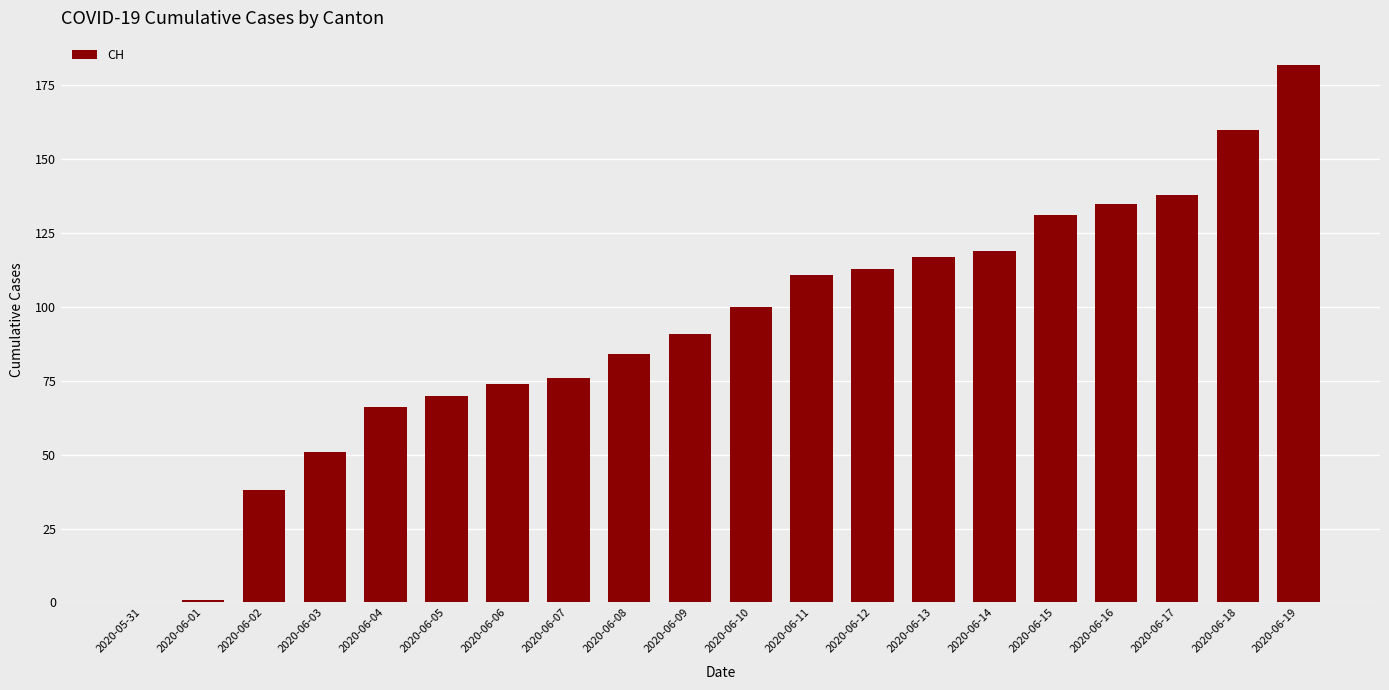

What is the greatest value displayed?

182